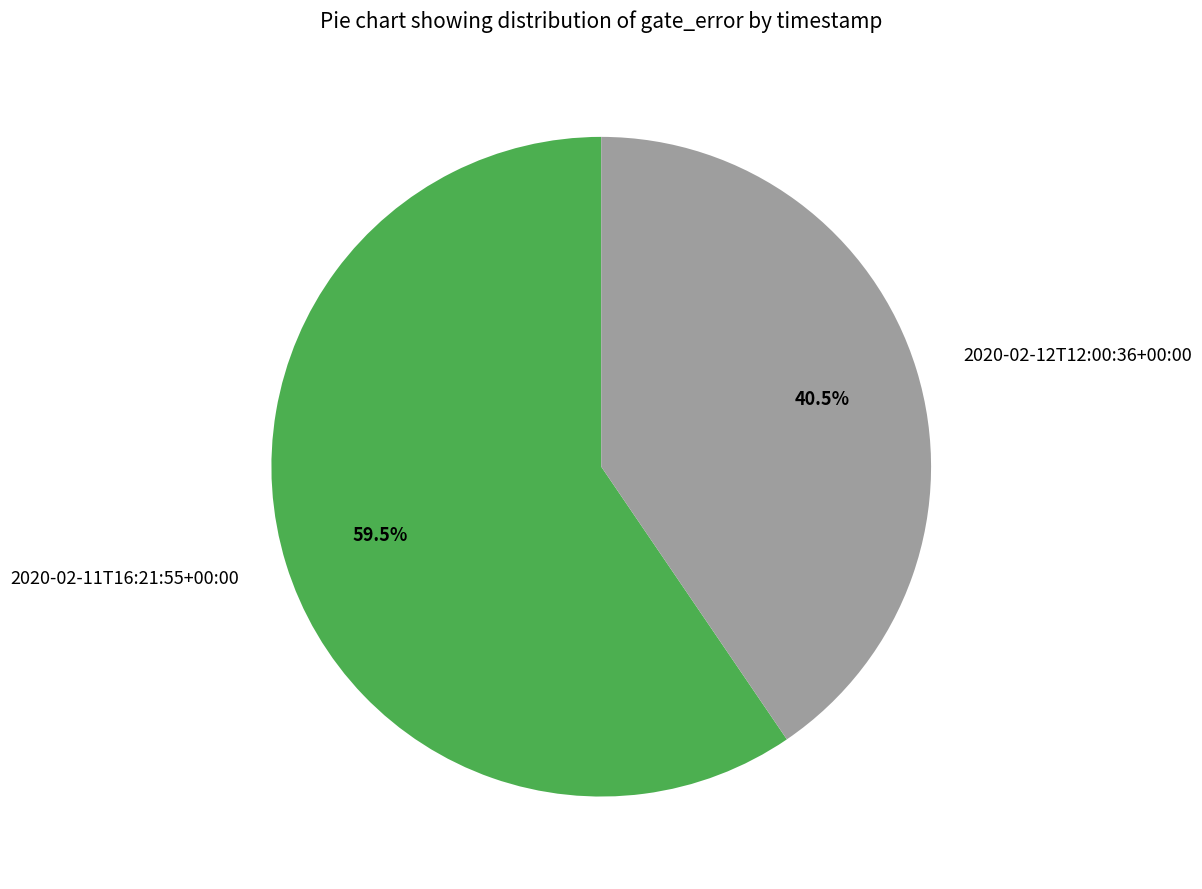

Which category has the smallest portion of the pie?

2020-02-12T12:00:36+00:00